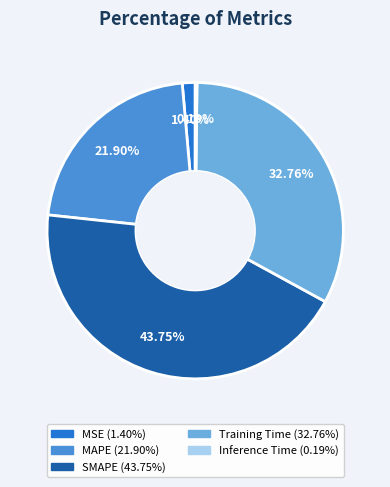

Is it true that SMAPE is 44% of the pie?

True